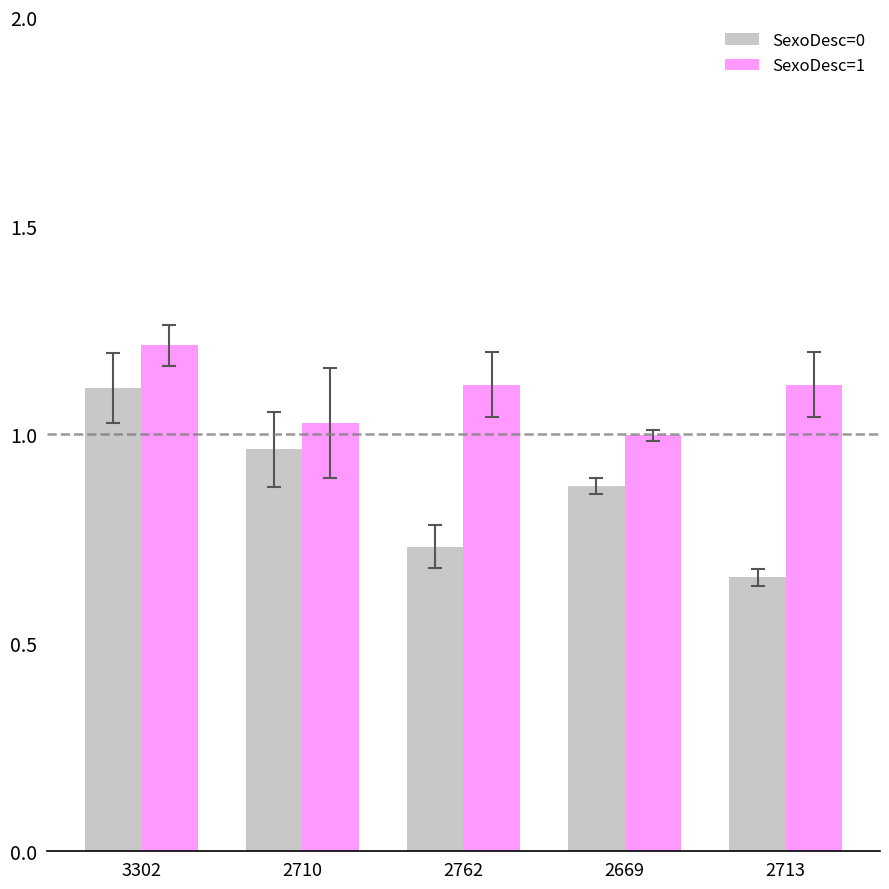

At which category is the sum across all series the highest?

3302